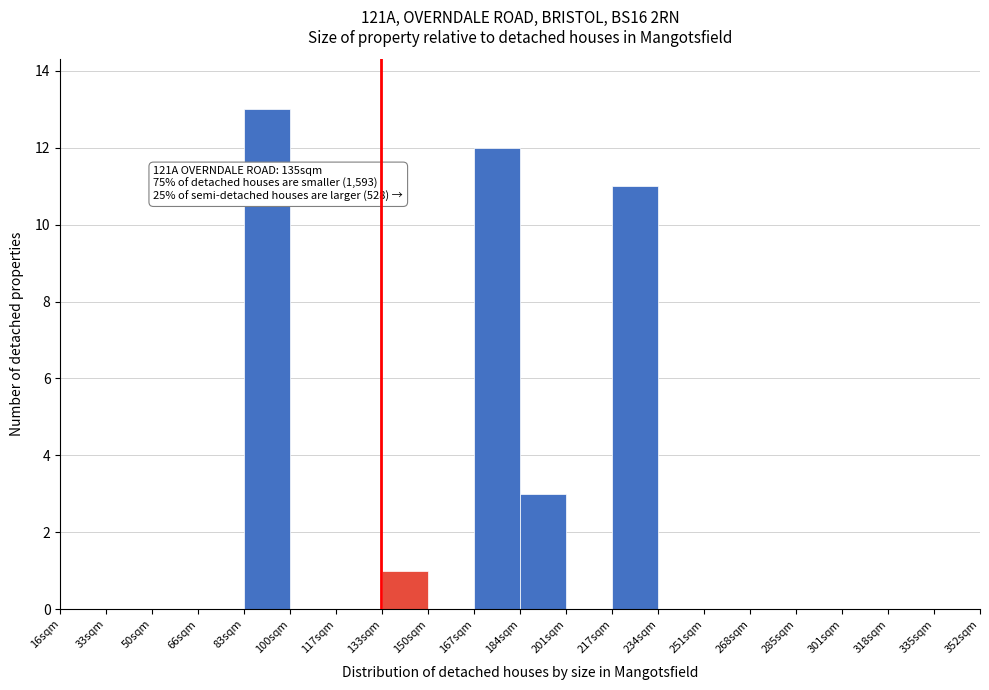

Over which range of the x-axis is the bar tallest?

83.2 to 100.0